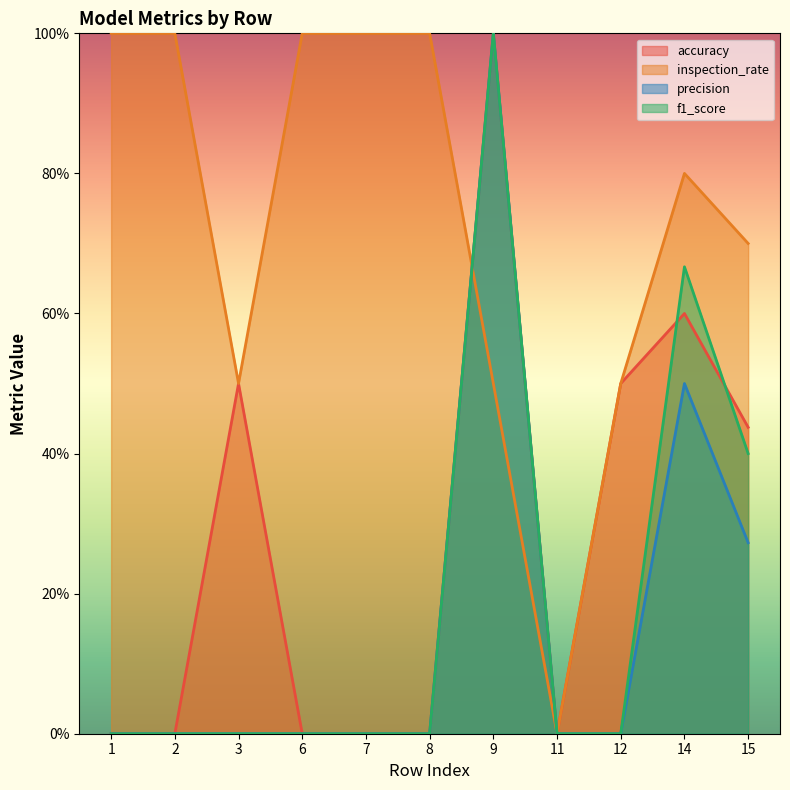

After their last crossing, which series has the higher values: accuracy or f1_score?

accuracy